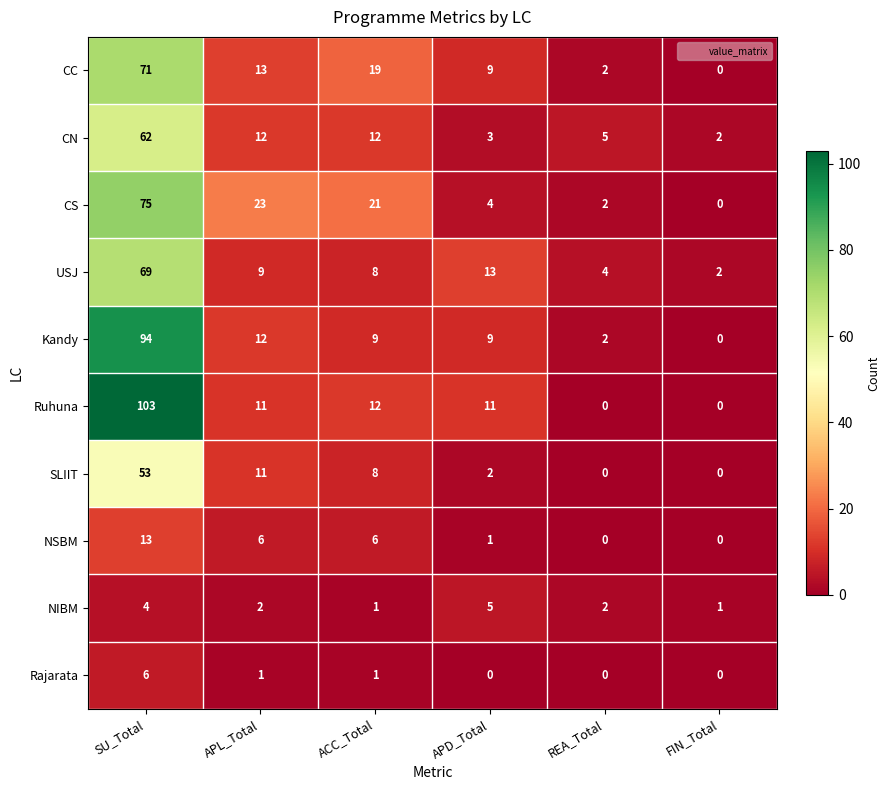

What is the sum of the Kandy values at SU_Total and FIN_Total?

94